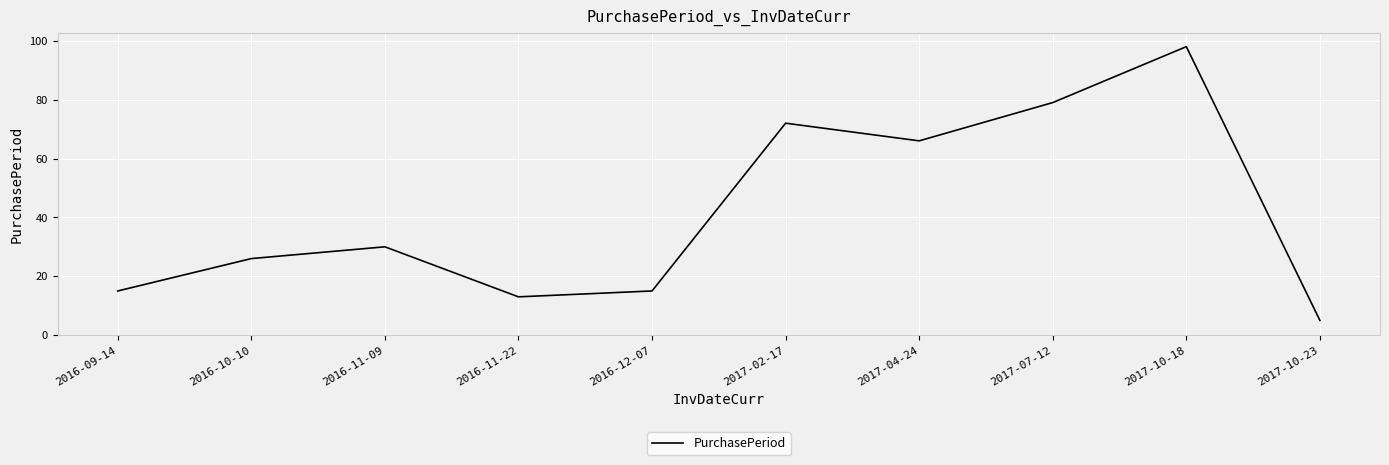

What is the maximum value shown in the chart?

98